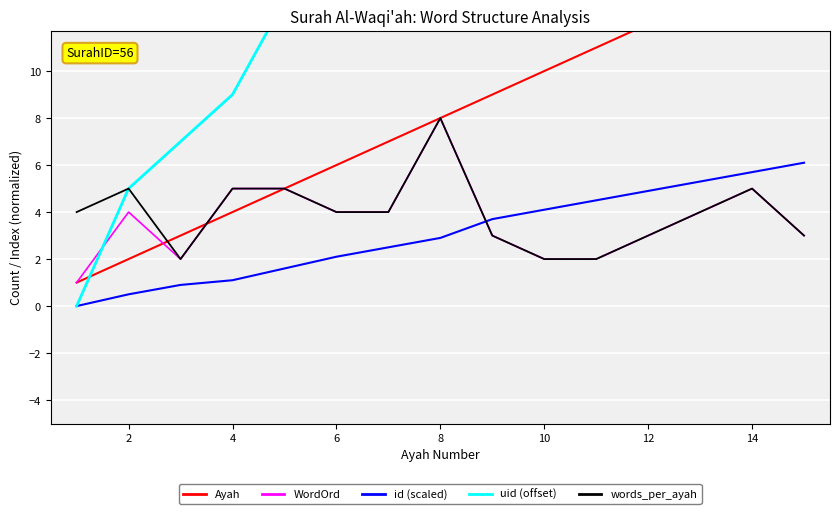

The value of WordOrd at 4 is 1.4. True or false?

False